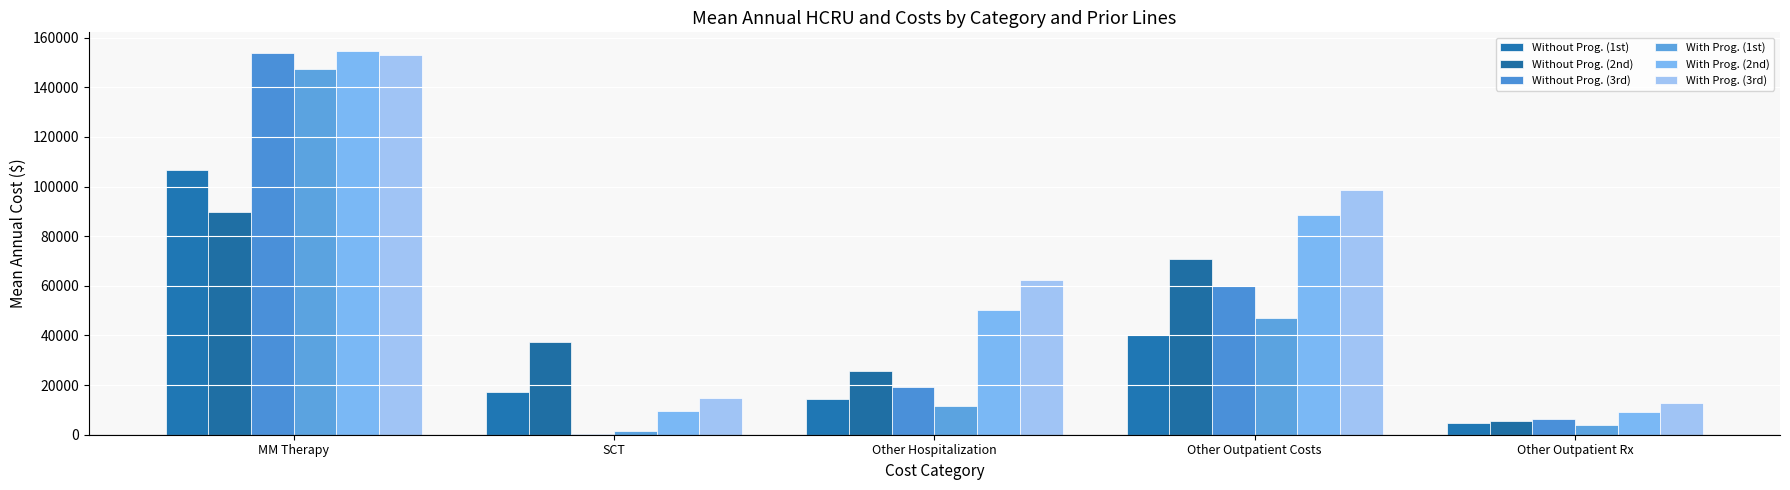

Does the chart contain stacked bars?

No